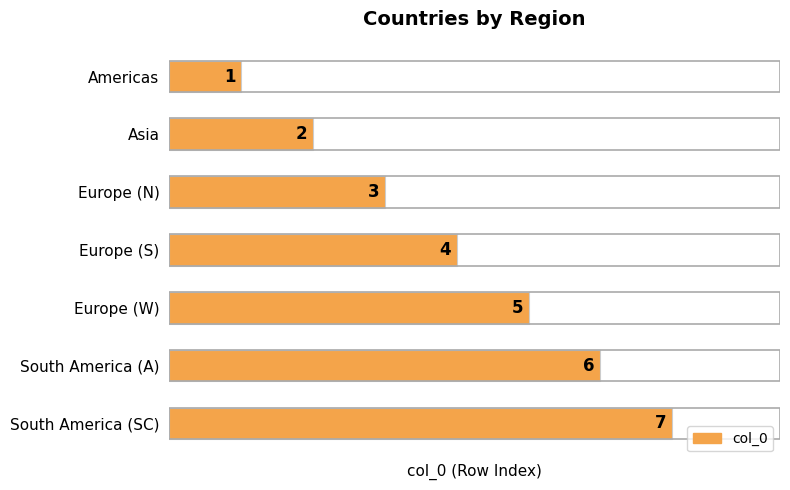

What is the label of the 4th bar from the bottom?

Europe (S)